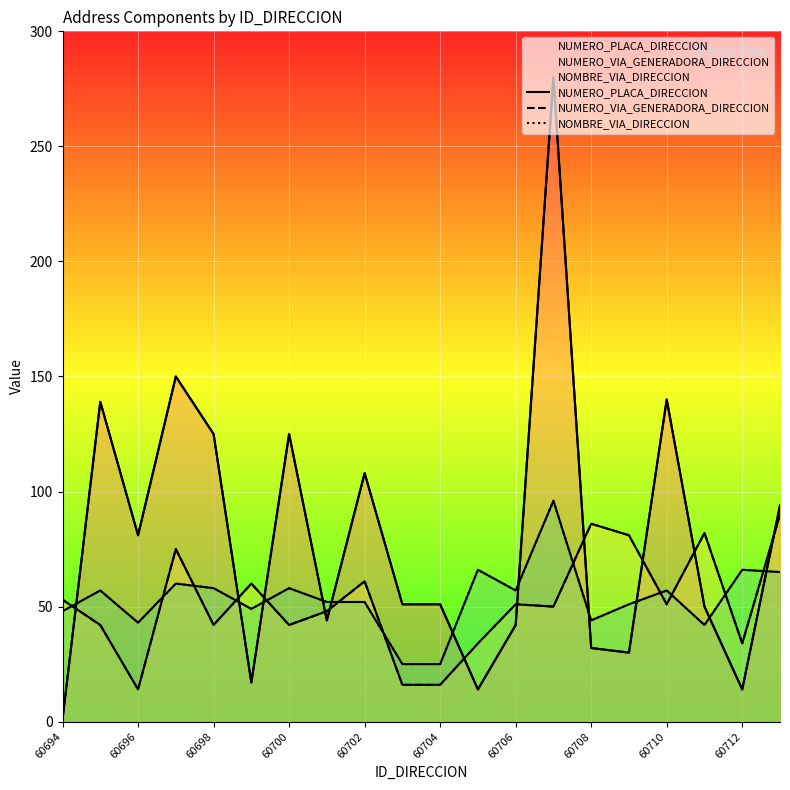

What are all the series names shown in the legend?

NUMERO_PLACA_DIRECCION, NUMERO_VIA_GENERADORA_DIRECCION, NOMBRE_VIA_DIRECCION